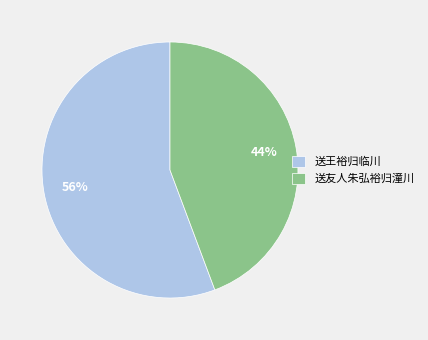

Which slice represents more than half of the pie?

送王裕归临川